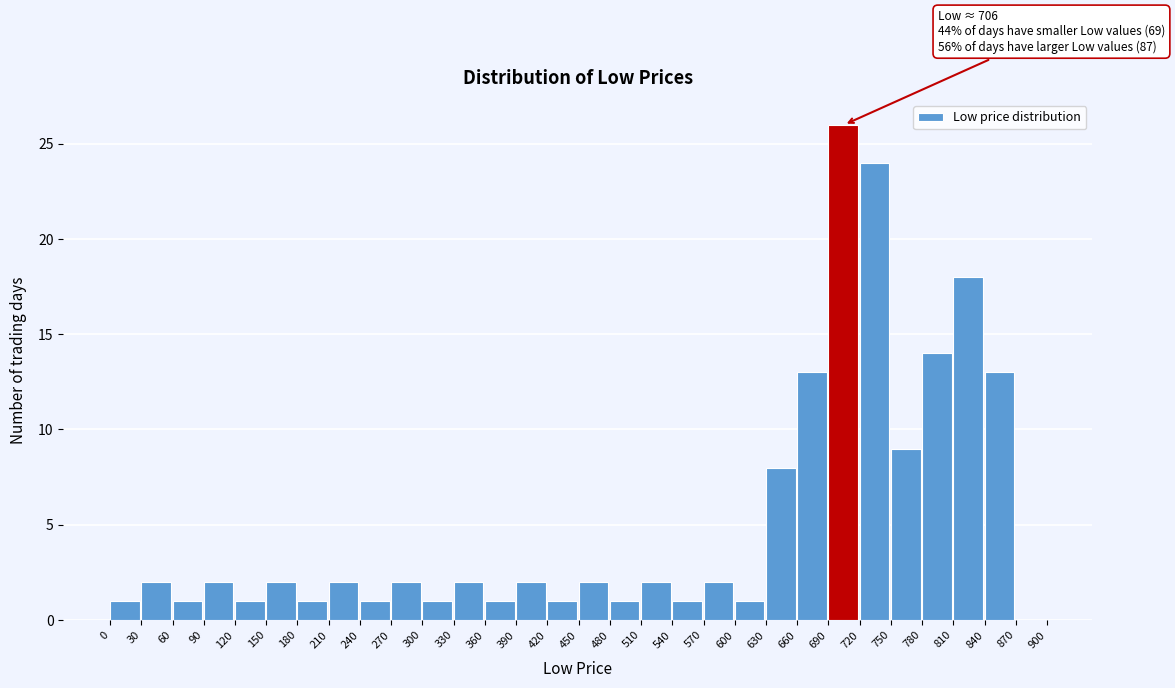

Which range on the x-axis has the tallest bar?

690 to 720